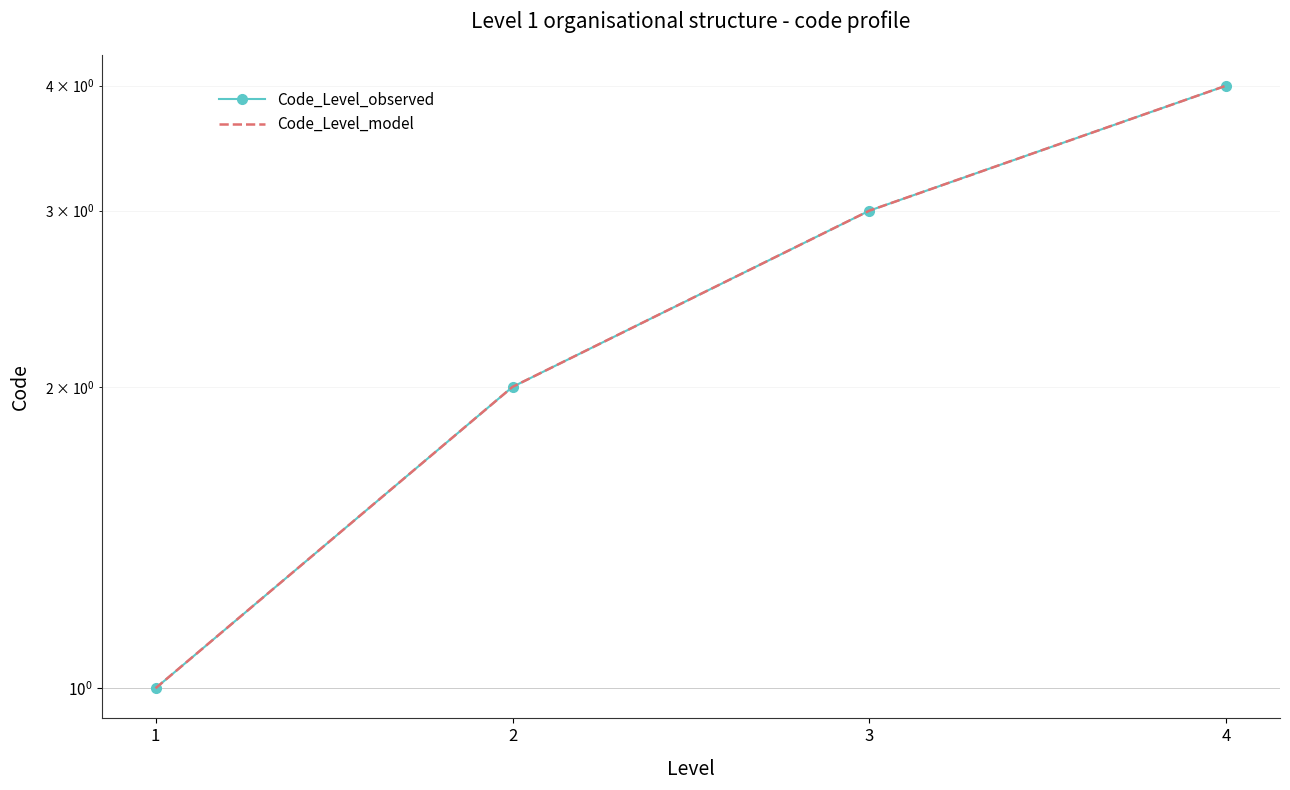

At which category is the sum across all series the highest?

4